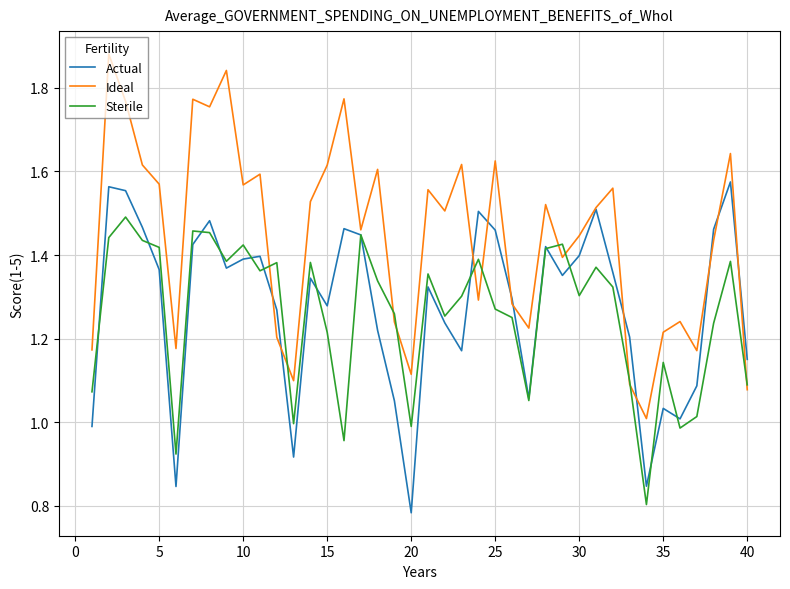

Which series has the largest total across all categories?

Ideal